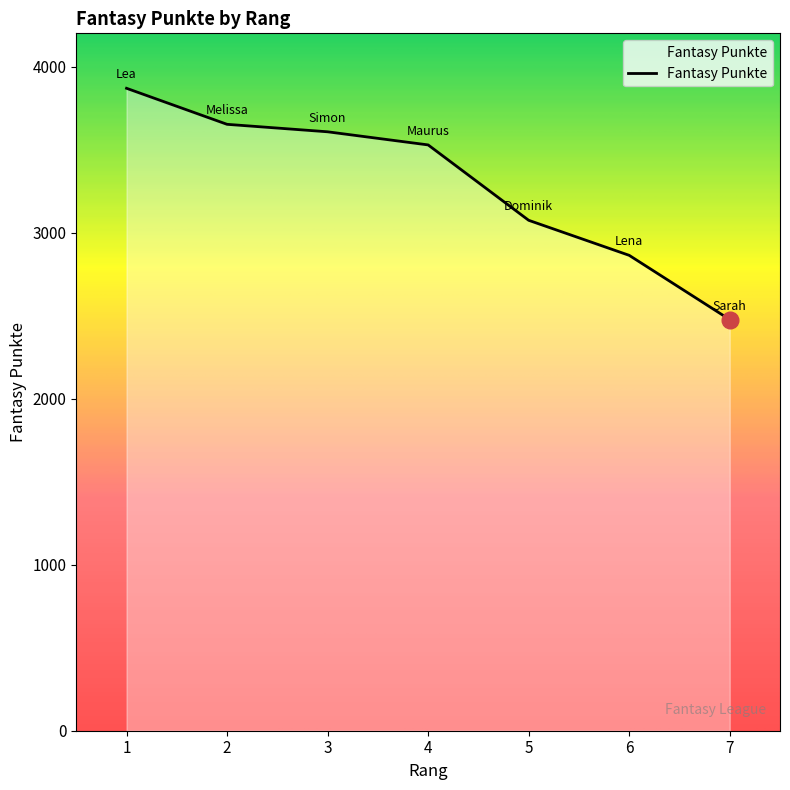

How many lines are shown in the chart?

1